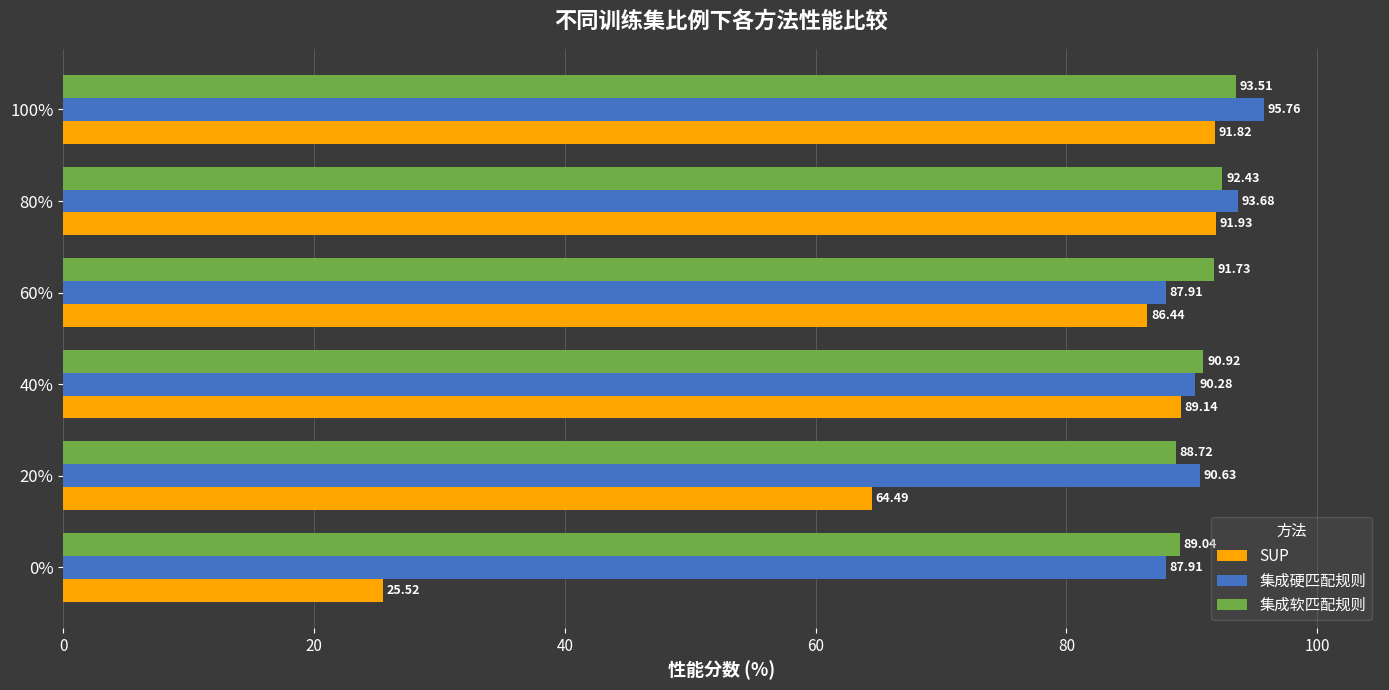

At which category is the sum across all series the highest?

100%